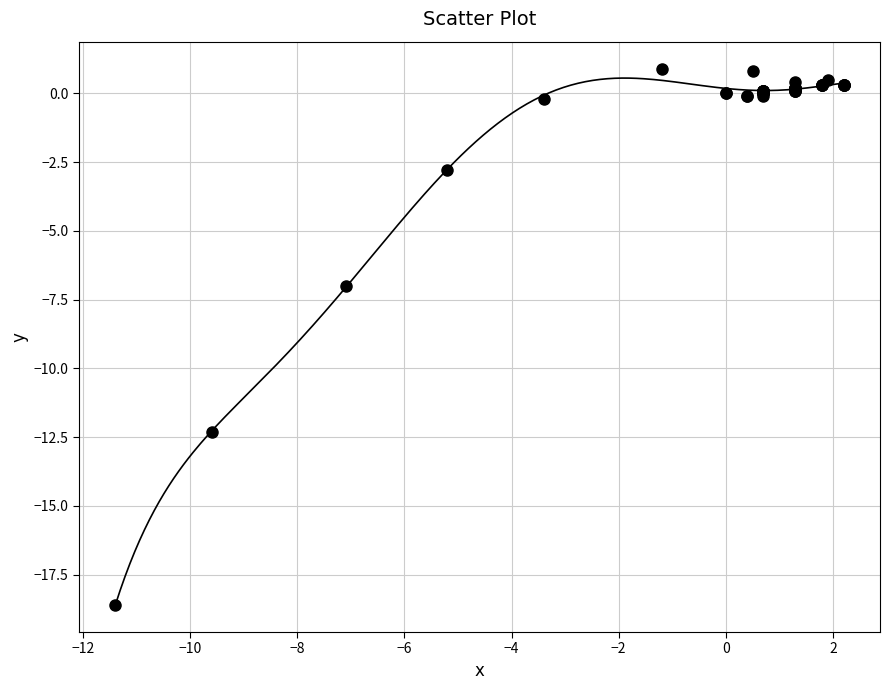

What Y value in the scatter plot is closest to -8?

-7.0